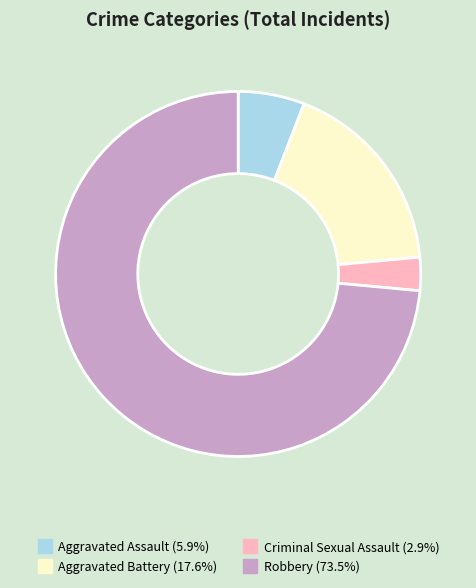

The Criminal Sexual Assault slice represents 45% of the pie. True or false?

False